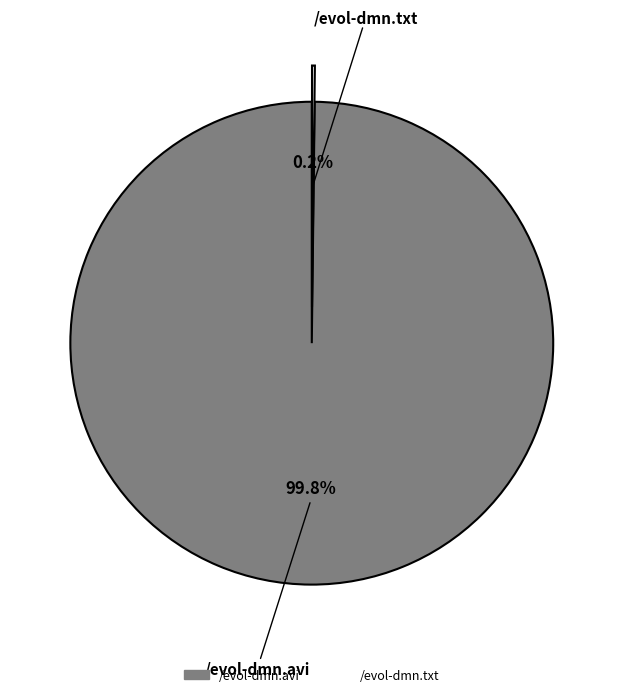

To the nearest percent, what portion does /evol-dmn.avi represent?

100%